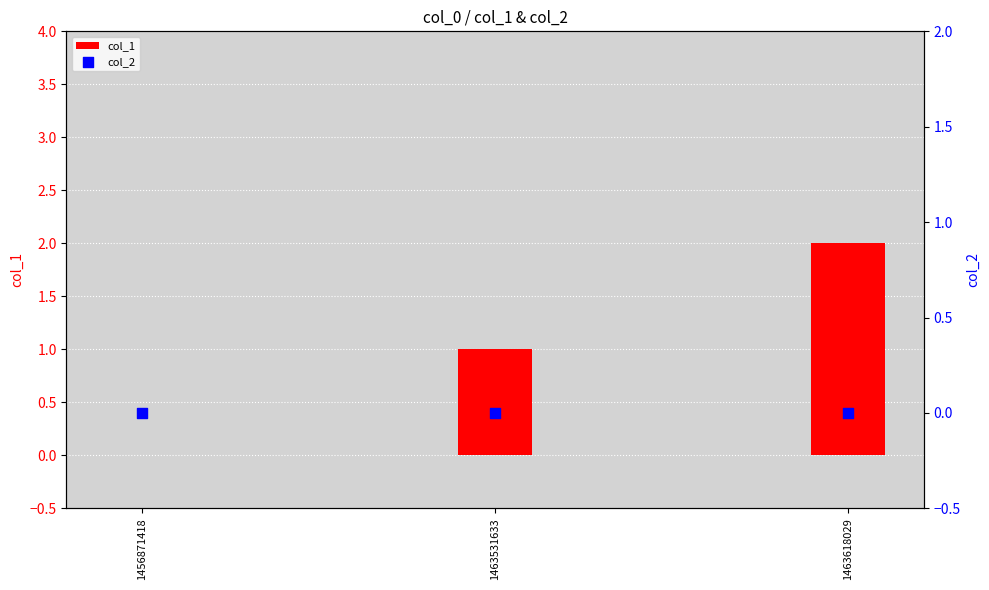

Is the value of col_1 at 1456871418 greater than the value of col_2 at 1463618029?

No